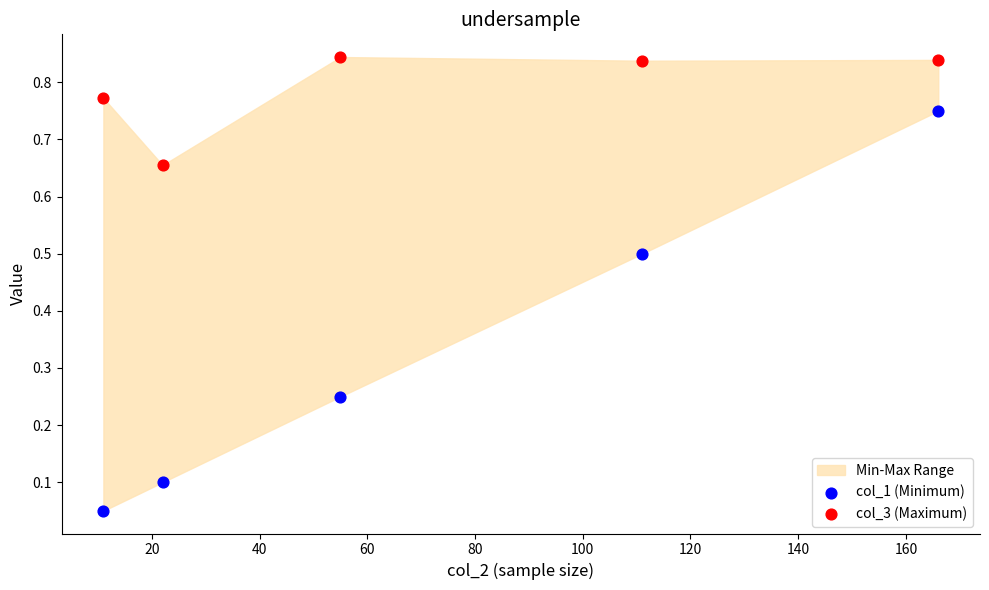

Across all data points, what is the range of X values (max minus min)?

155.0